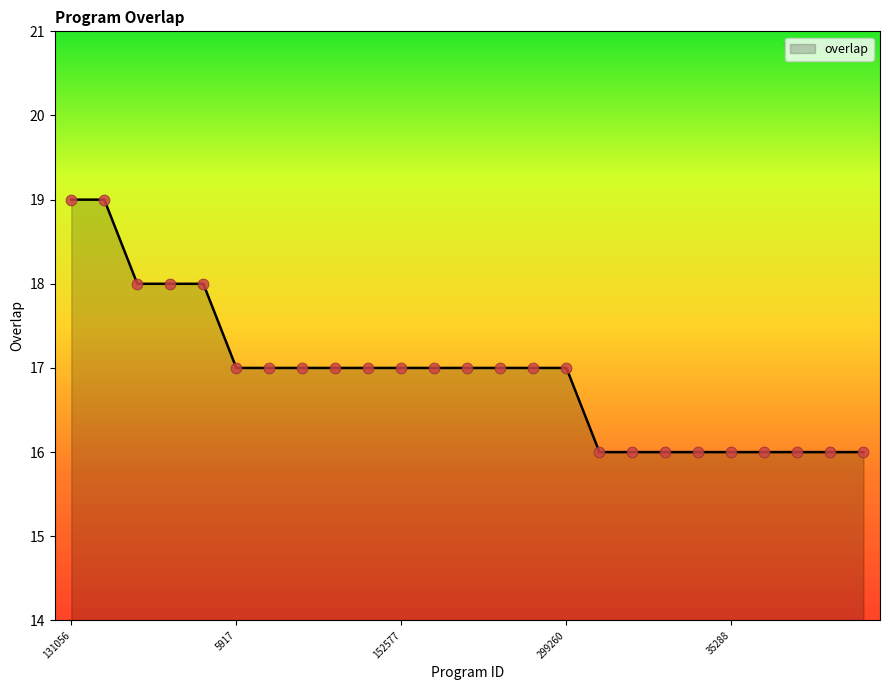

What is the difference between the maximum and minimum values?

3